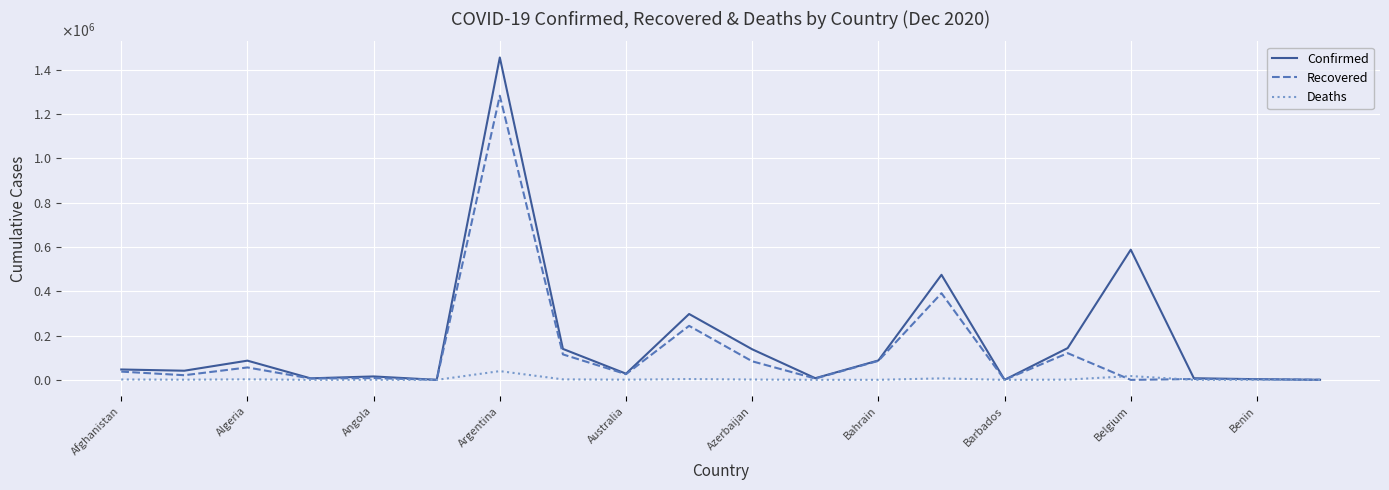

At which category is the sum across all series the highest?

Argentina